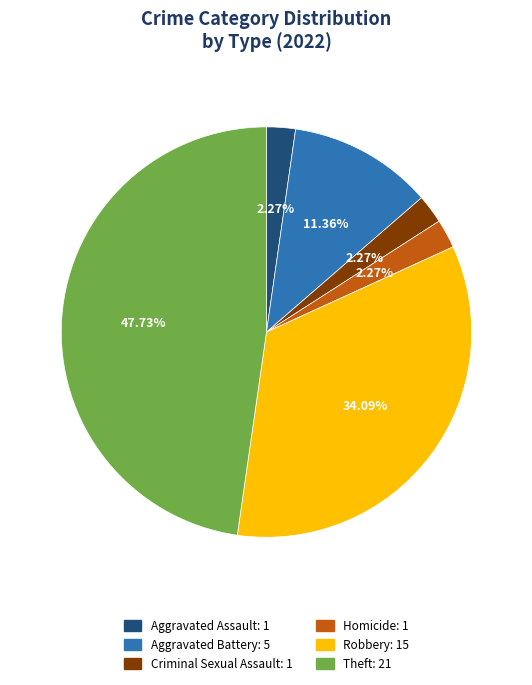

Is there any slice that represents more than half of the pie?

No